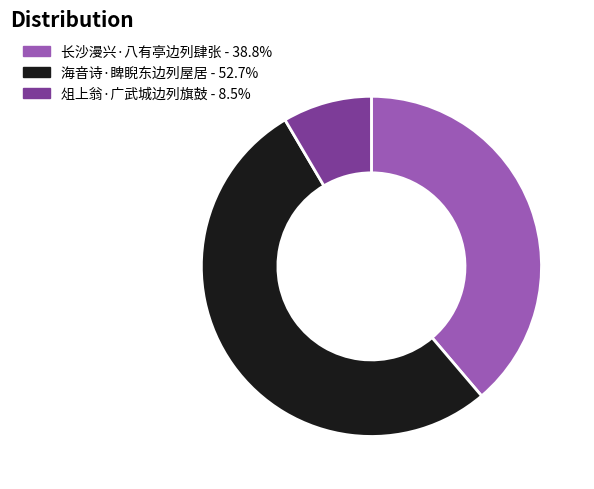

Which slice is the smallest?

俎上翁·广武城边列旗鼓